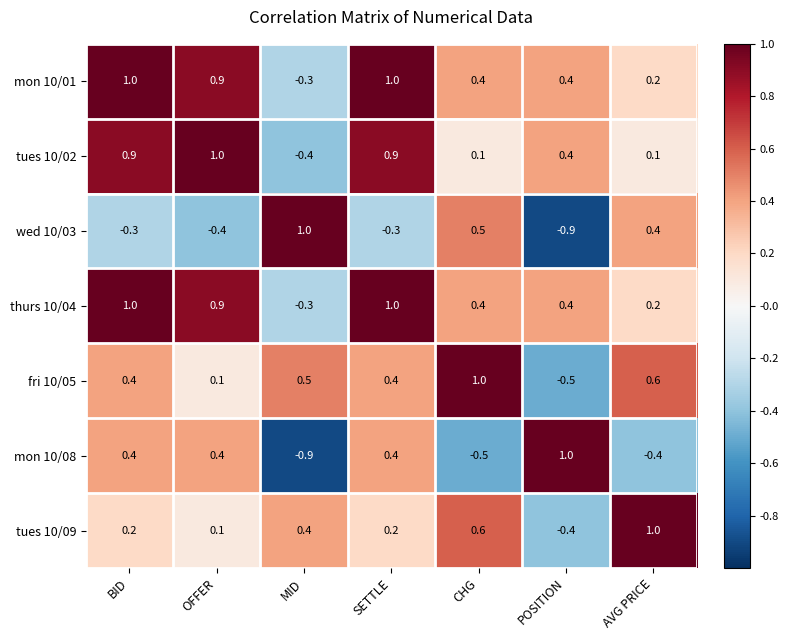

The tues 10/02 series shows 1.4 at SETTLE. True or false?

False